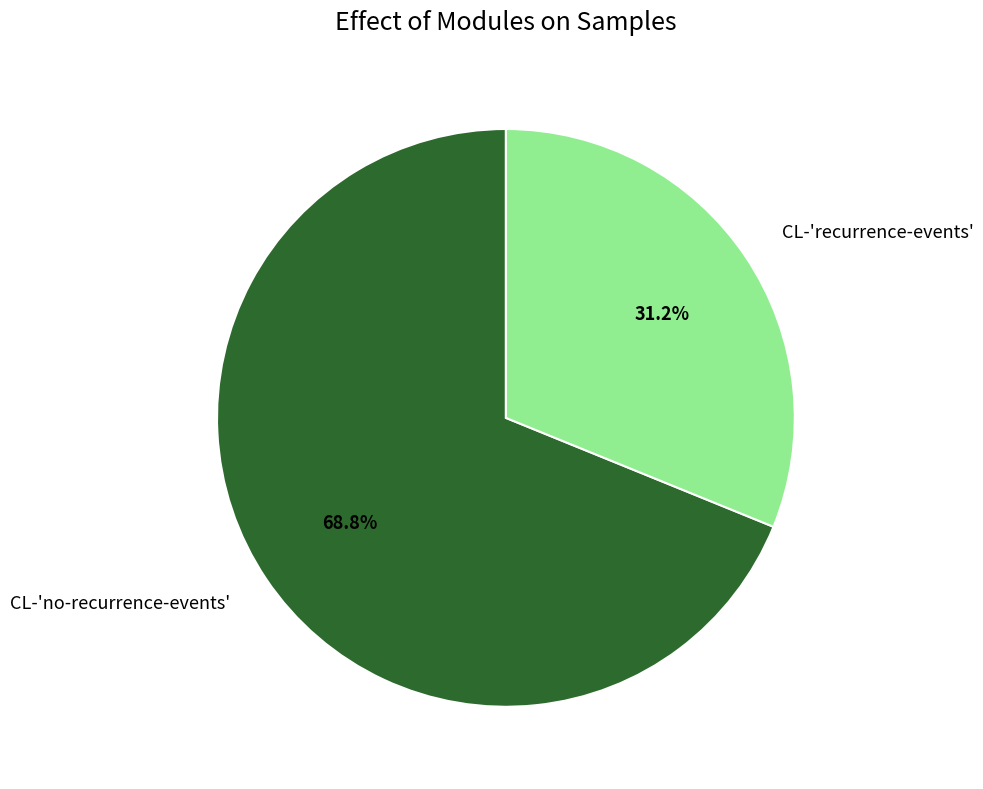

To the nearest percent, what percentage of the pie is CL-'recurrence-events'?

31%